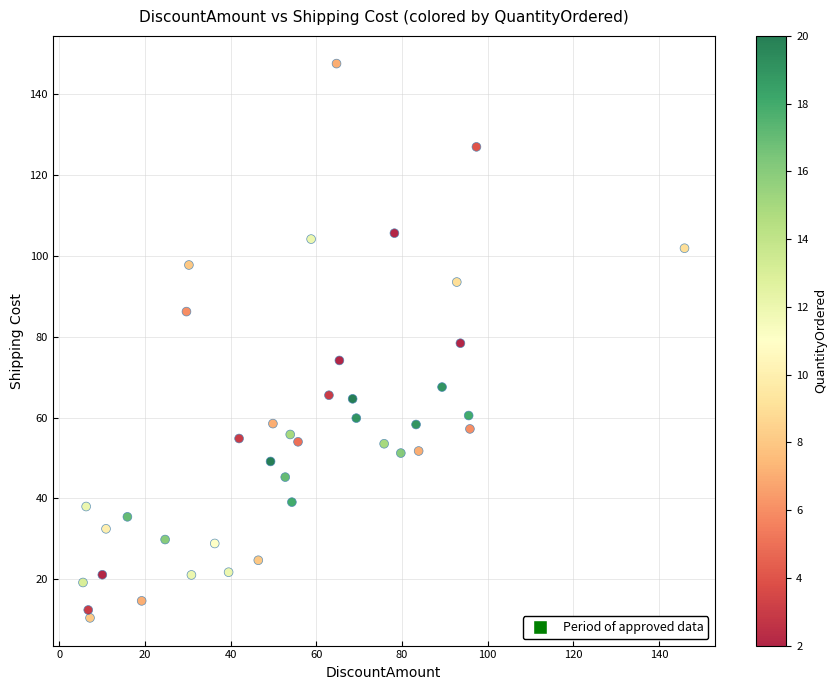

What is the range of Y values (max minus min)?

137.1